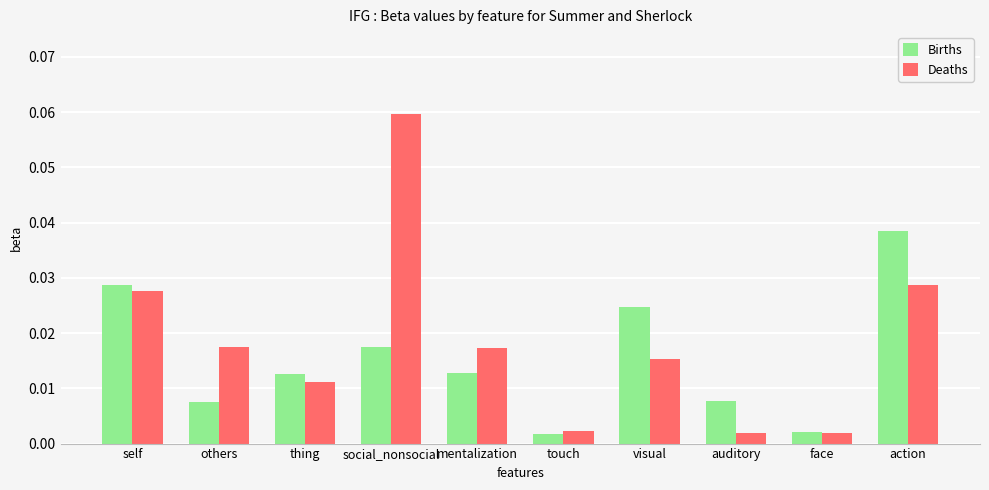

What are all the series names shown in the legend?

Births, Deaths